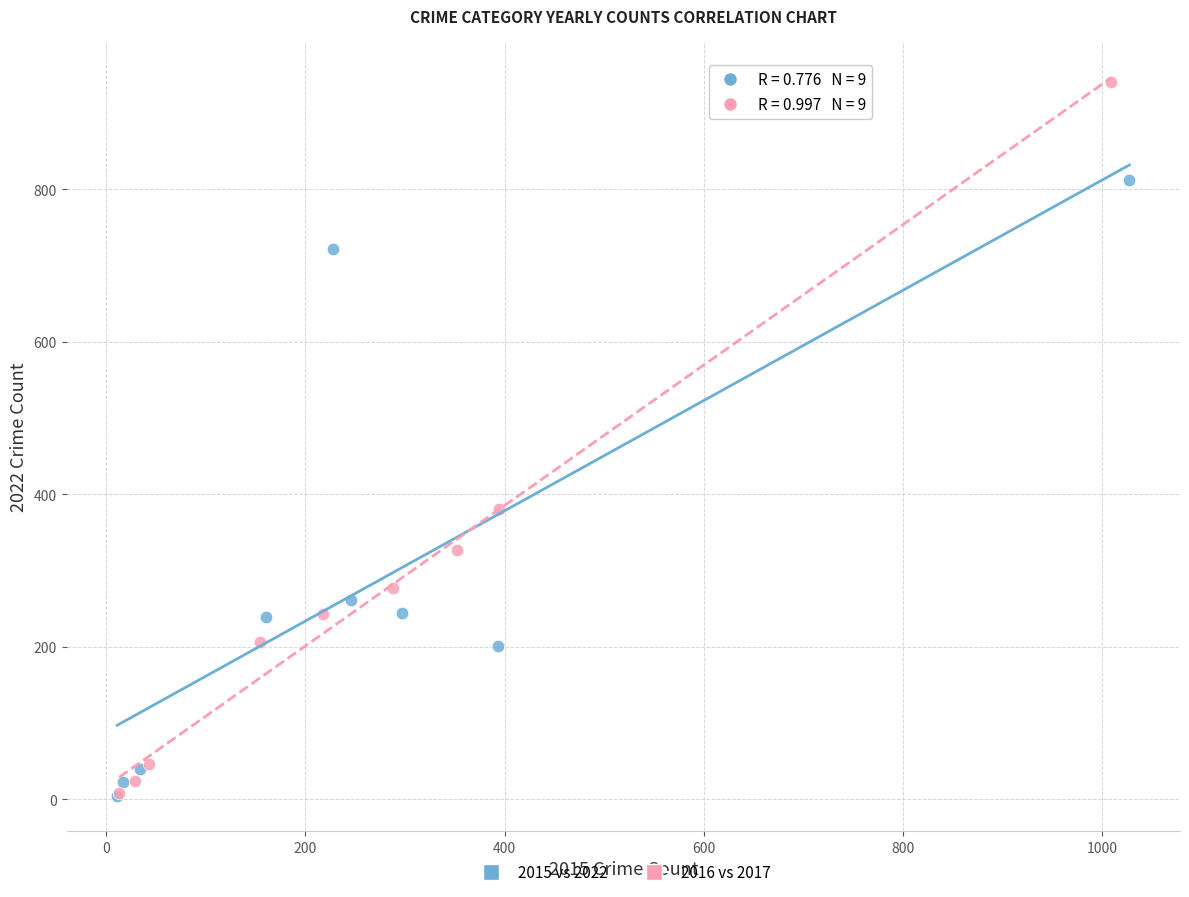

Which series contains the highest Y value?

2016 vs 2017